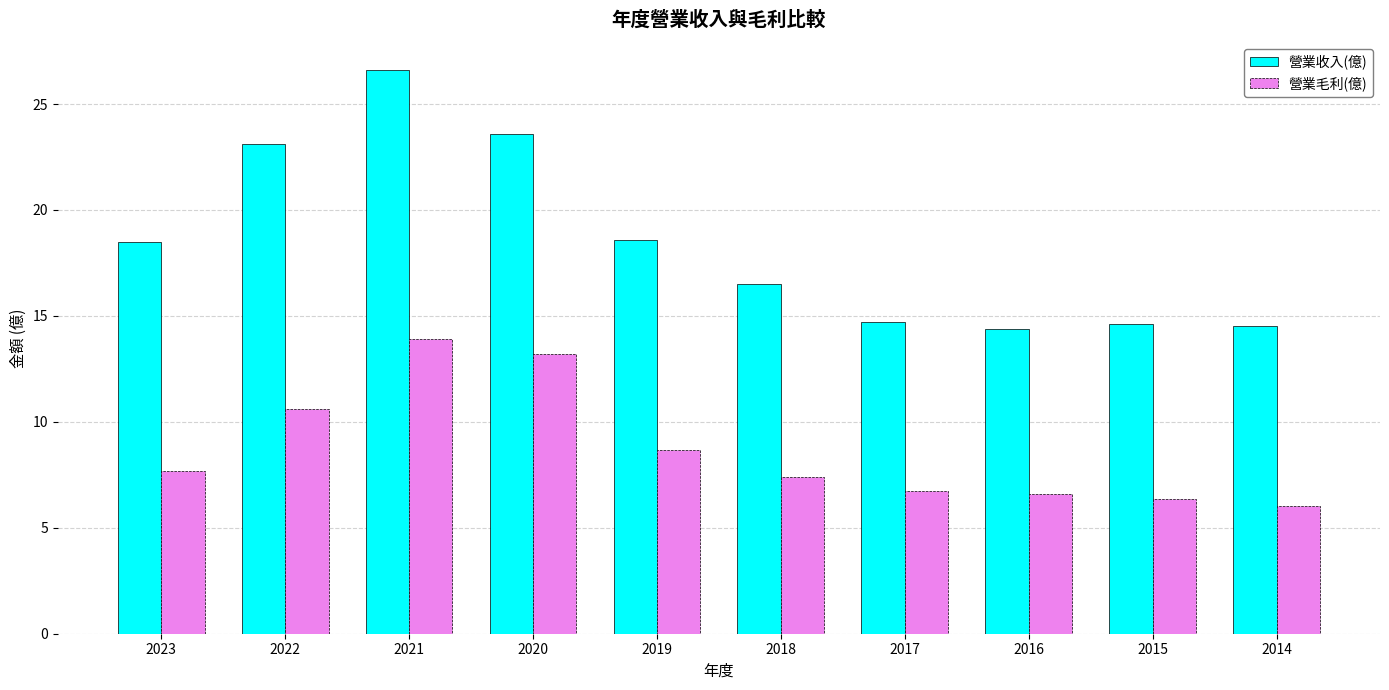

What is the spread (max minus min) of values at 2015?

8.2